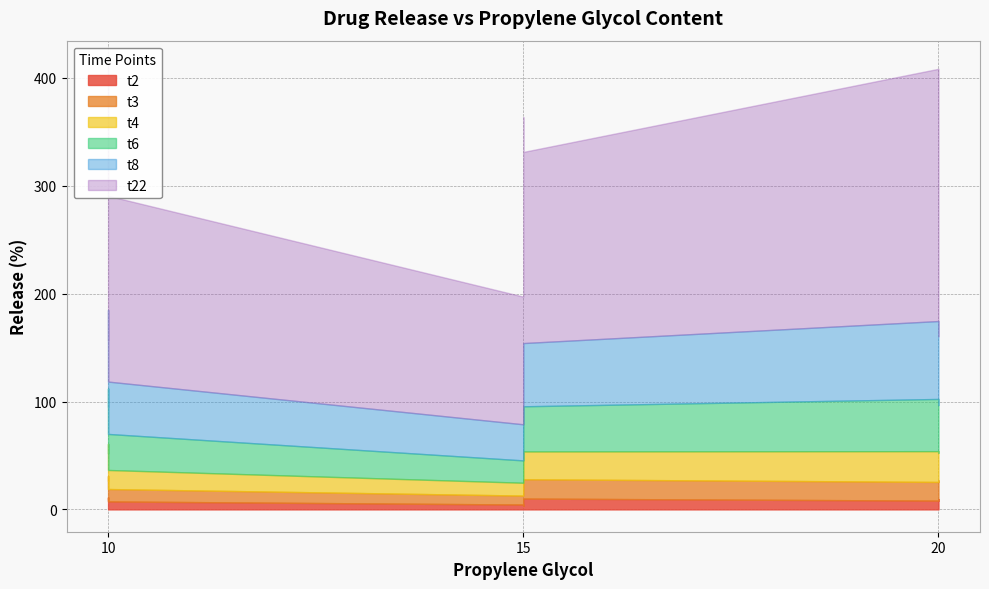

Which series changed the most between 15 and 10?

t22